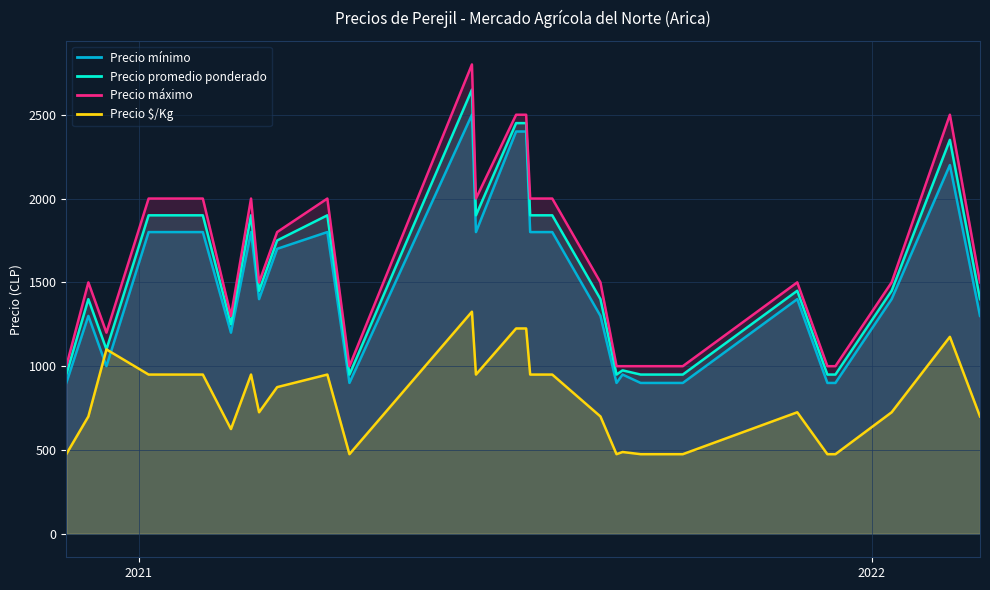

What is the greatest value displayed?

2800